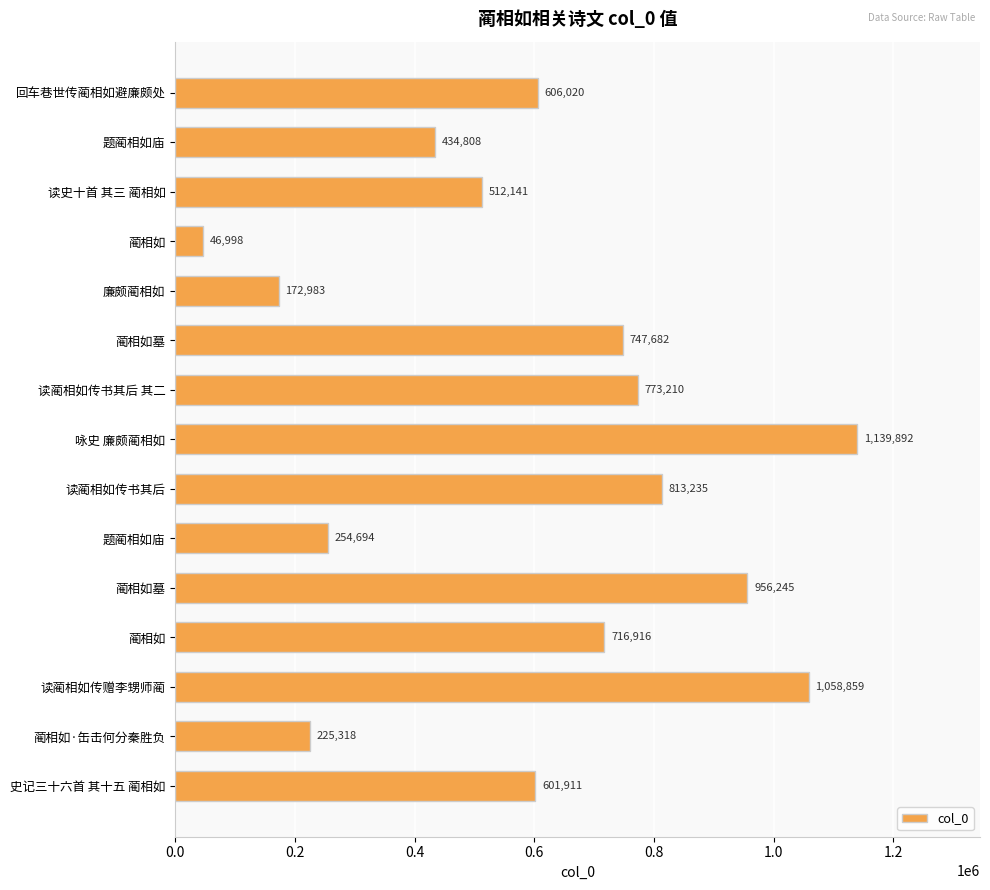

How many bars are there in total?

15